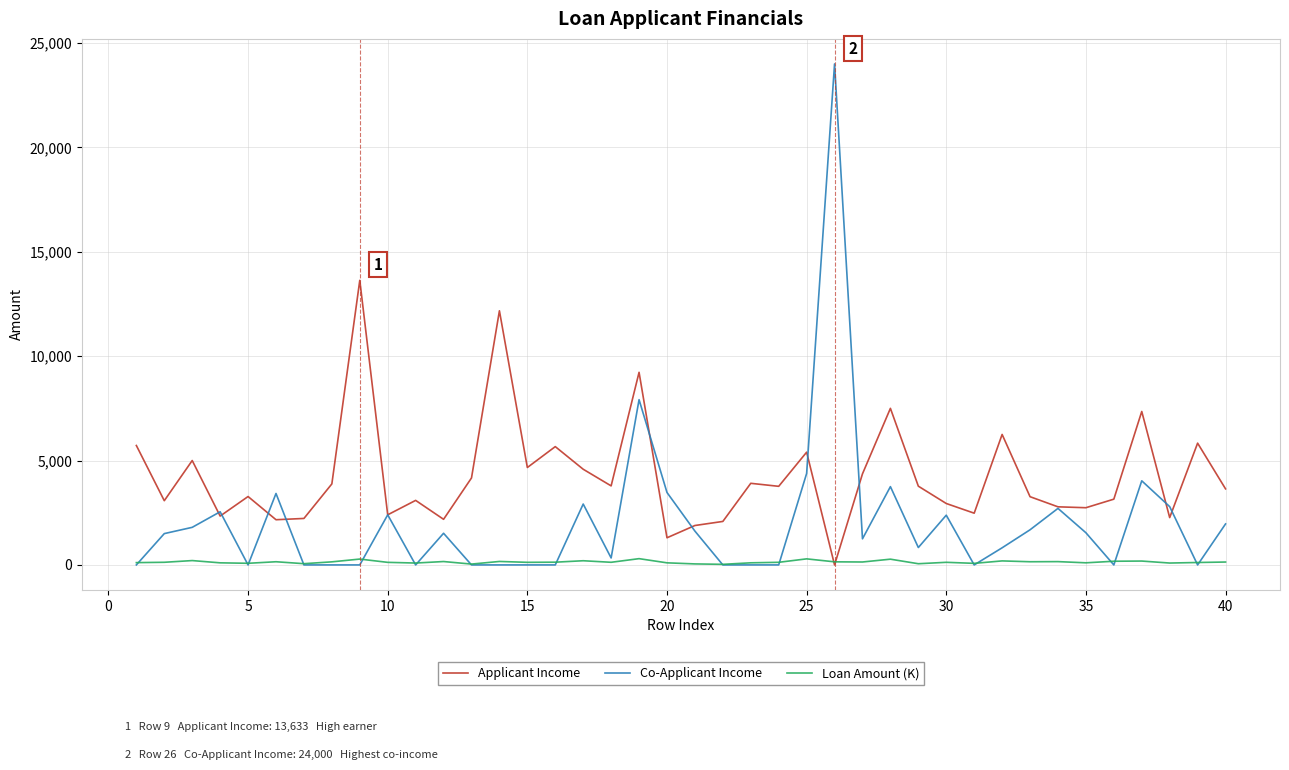

Rank the series by their average value, from highest to lowest.

Applicant Income, Co-Applicant Income, Loan Amount (K)